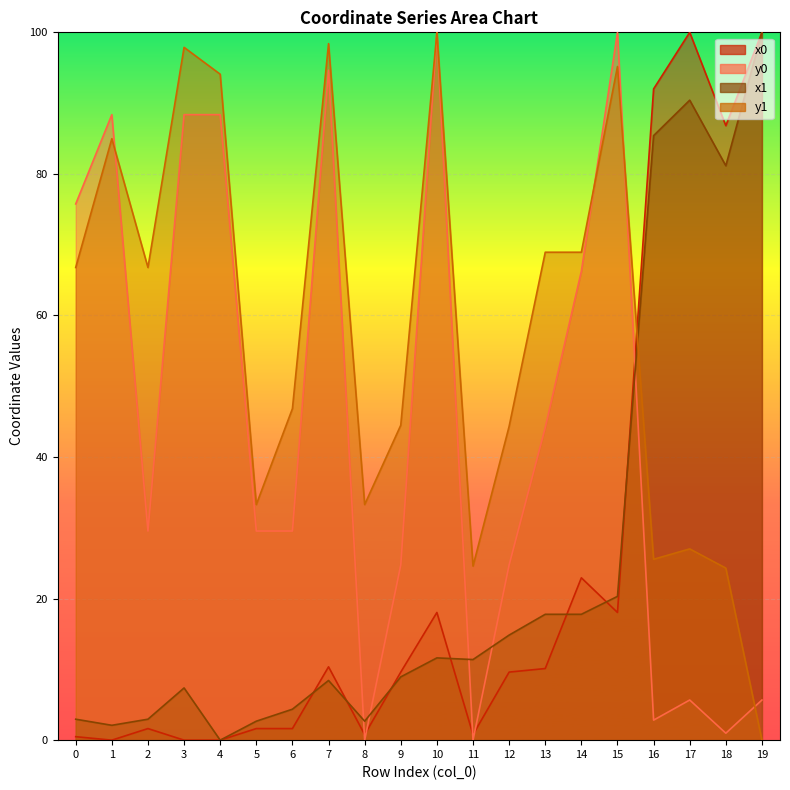

What is the average value of the y0 series?

45.0